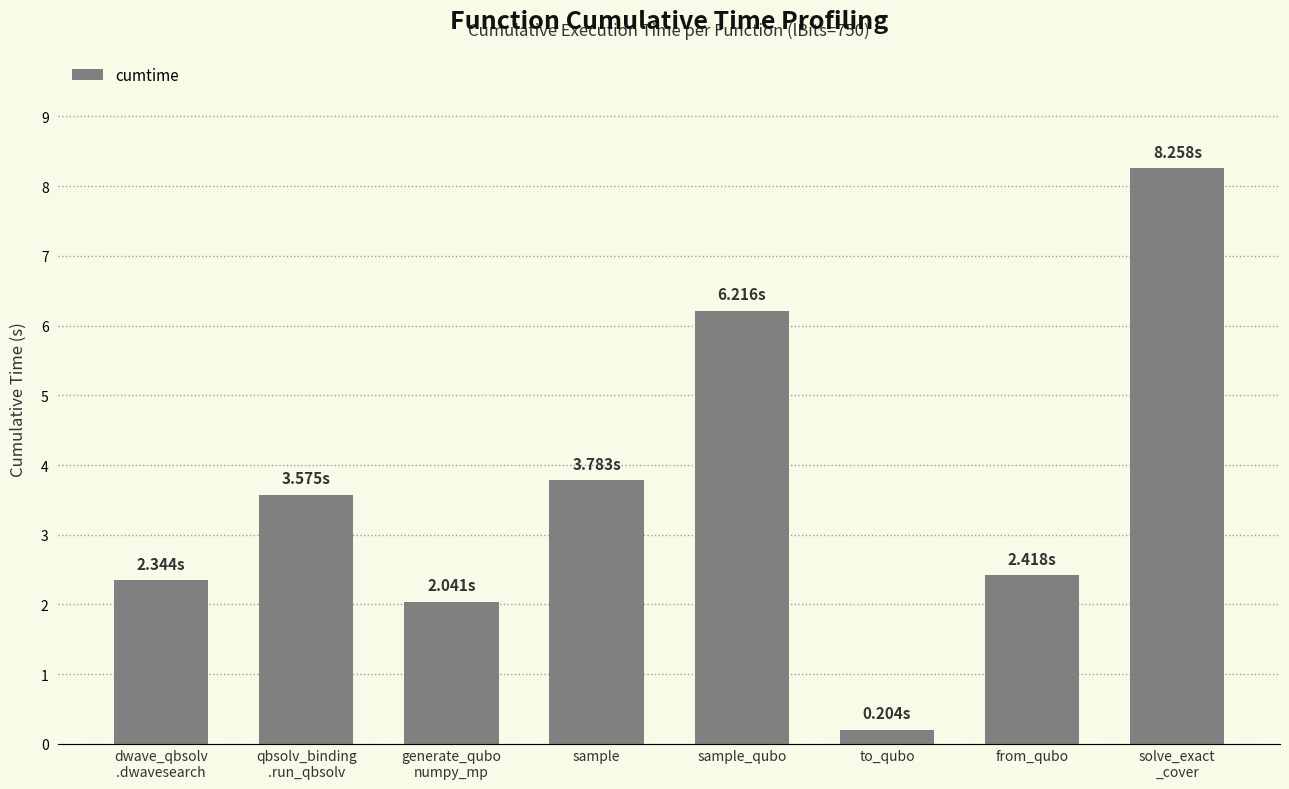

True or false: the data shows 2.0 at generate_qubo
numpy_mp.

True